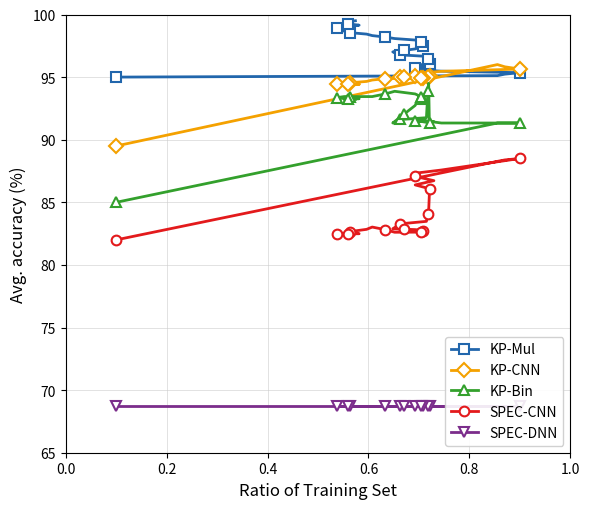

Where is the first local maximum for SPEC-CNN?

0.6